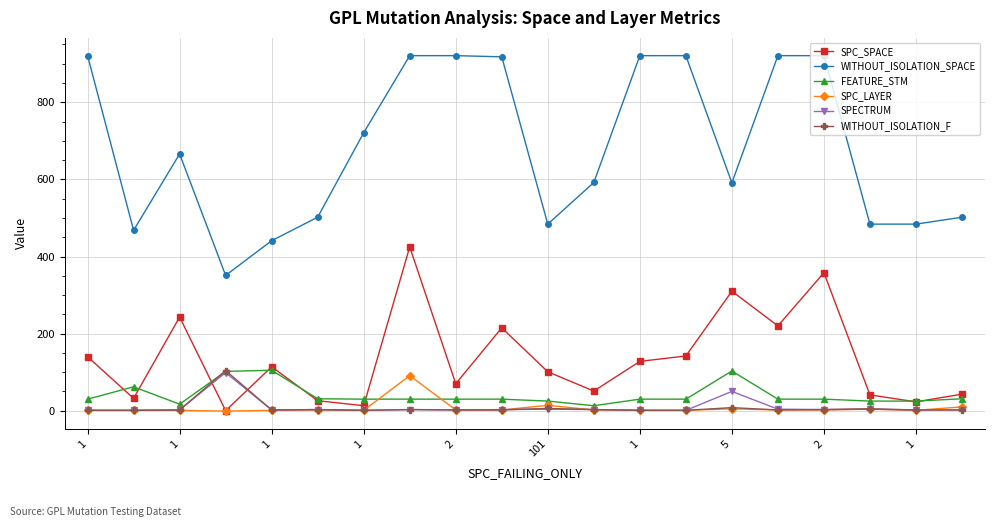

Which series has the largest total across all categories?

WITHOUT_ISOLATION_SPACE